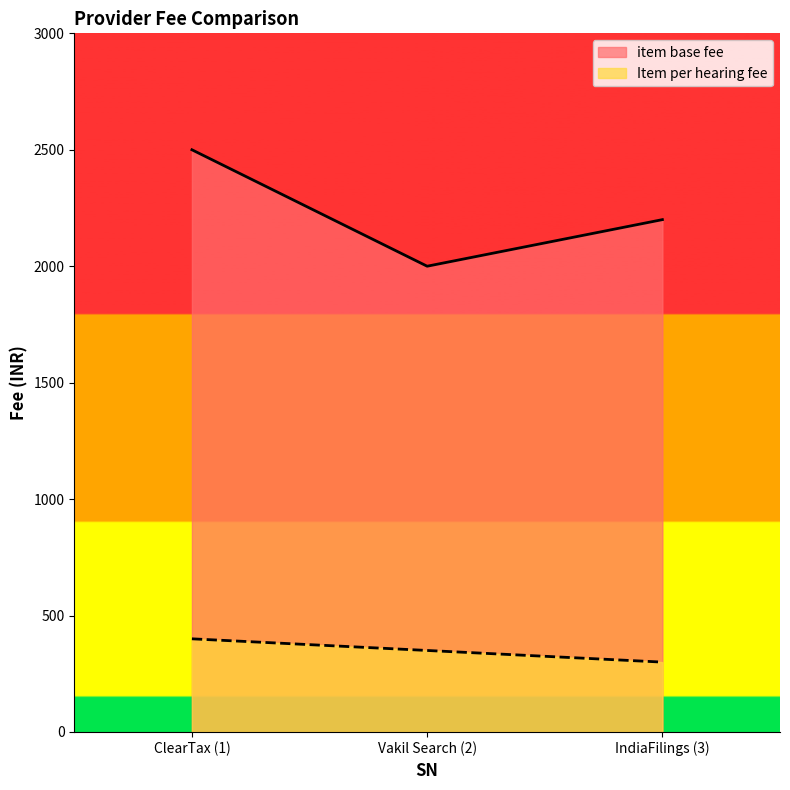

What is the spread (max minus min) of values at IndiaFilings (3)?

1900